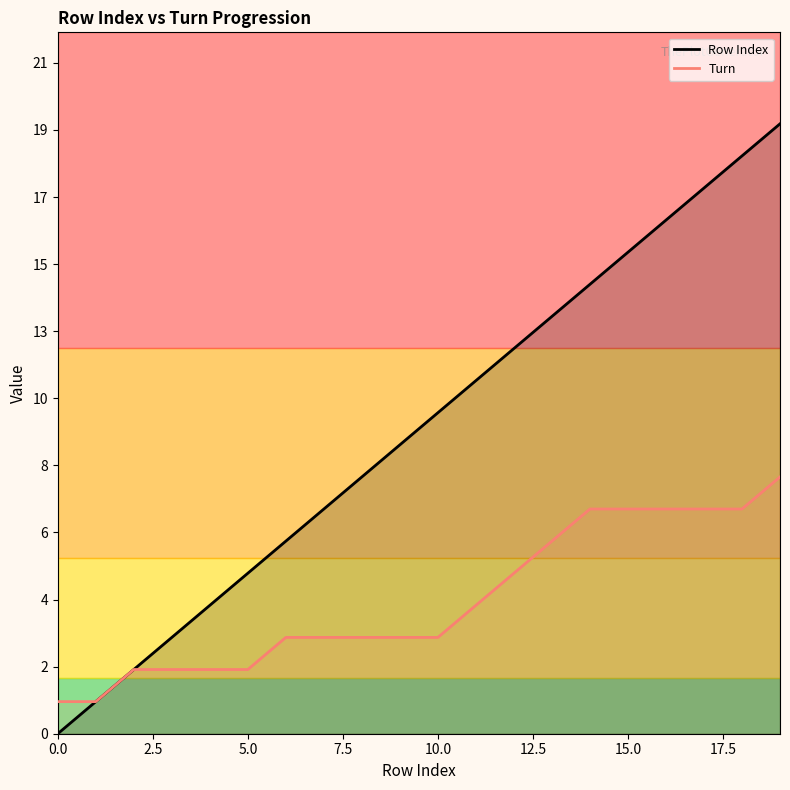

Between 10.0 and 17.5, which series saw the biggest shift?

Row Index